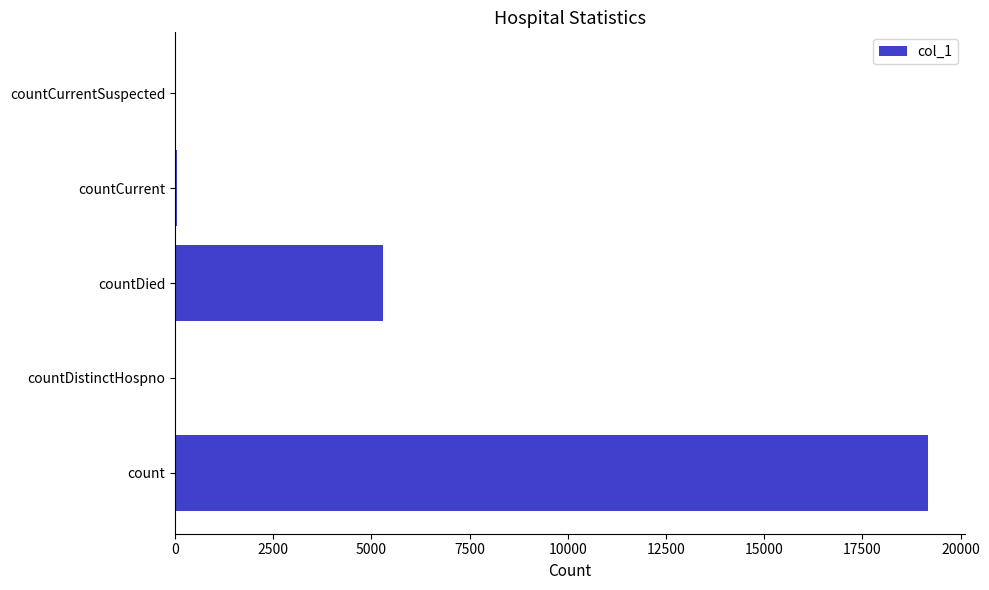

How many distinct data groups are displayed?

1